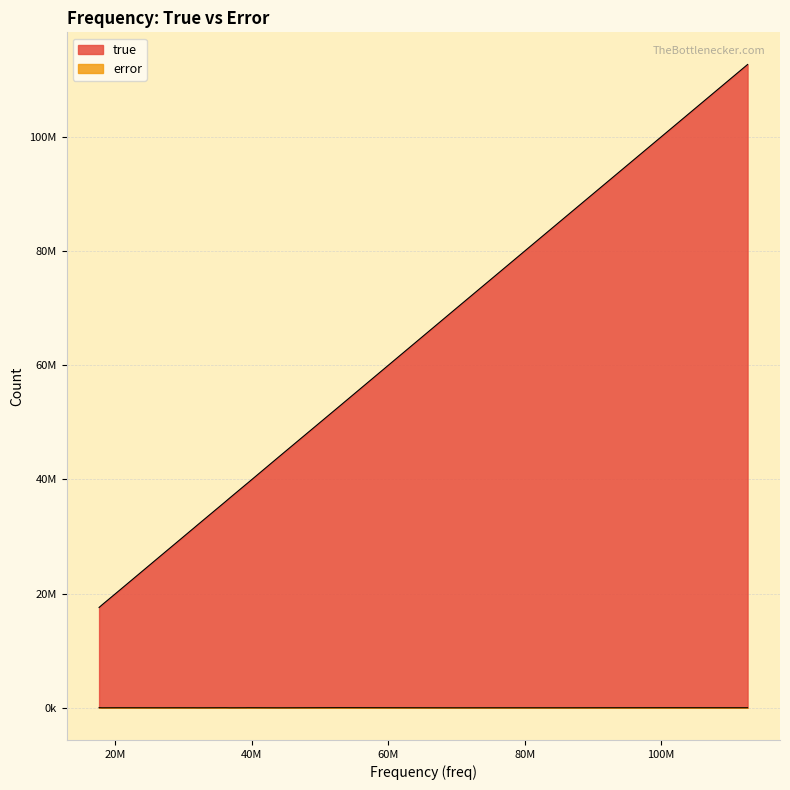

What is the label of the 15th point from the left?

27019889